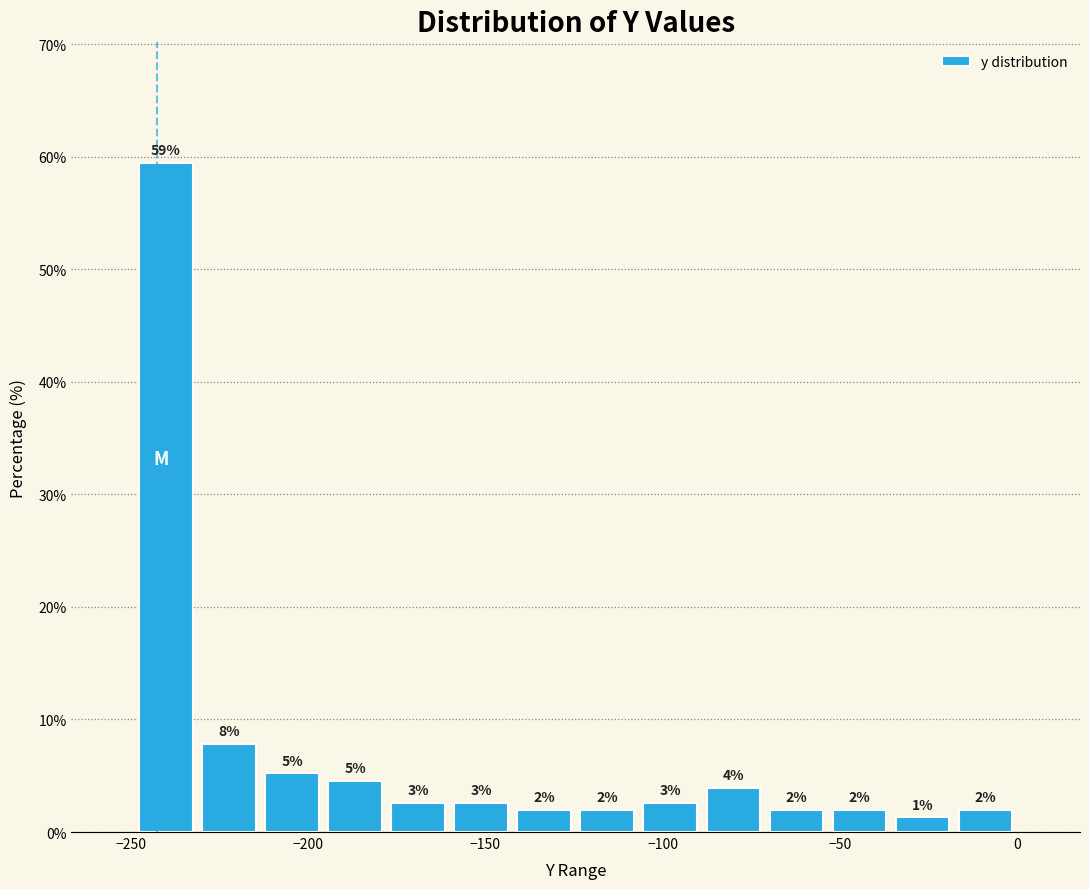

Around what value on the x-axis is the tallest bar? Give the approximate position of its centre, as read against the axis.

-240